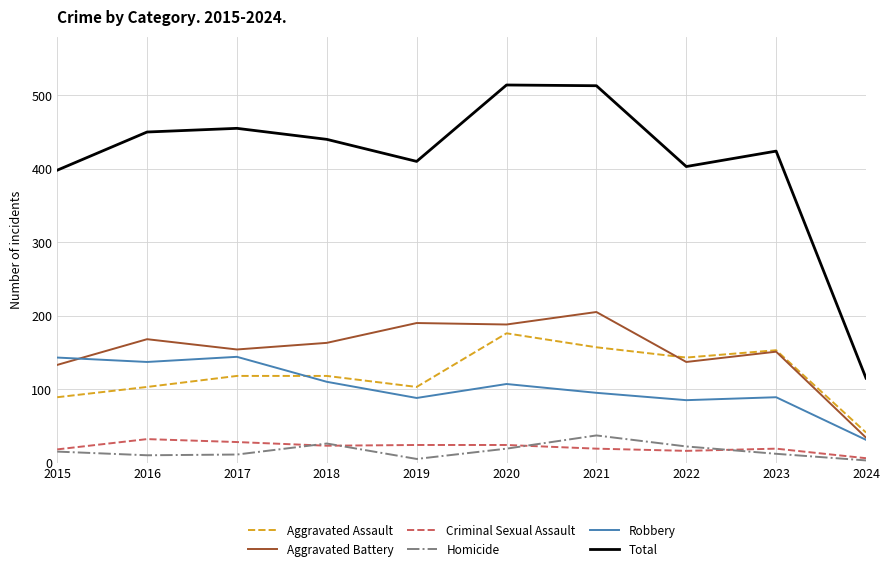

How many lines are shown in the chart?

6